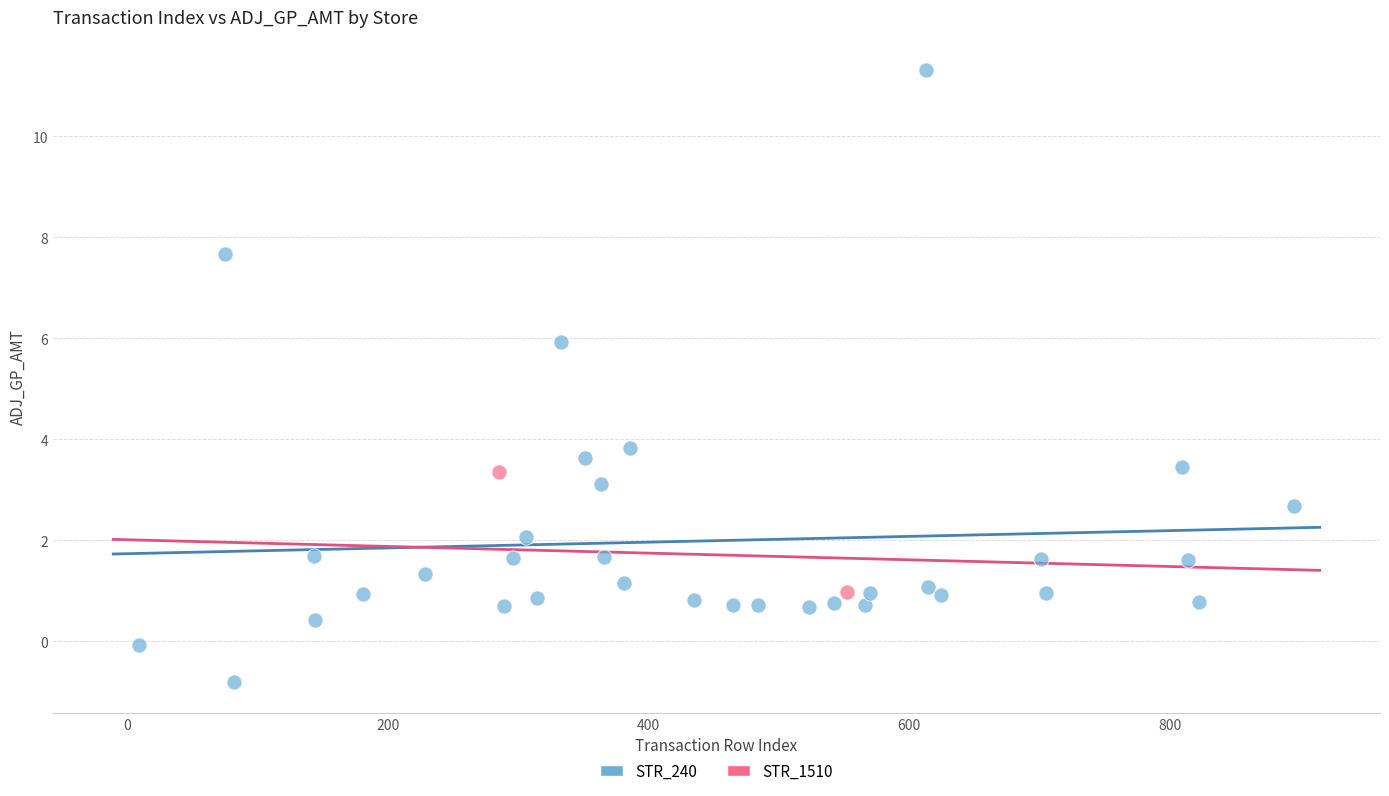

What are all the series names shown in the legend?

STR_240, STR_1510